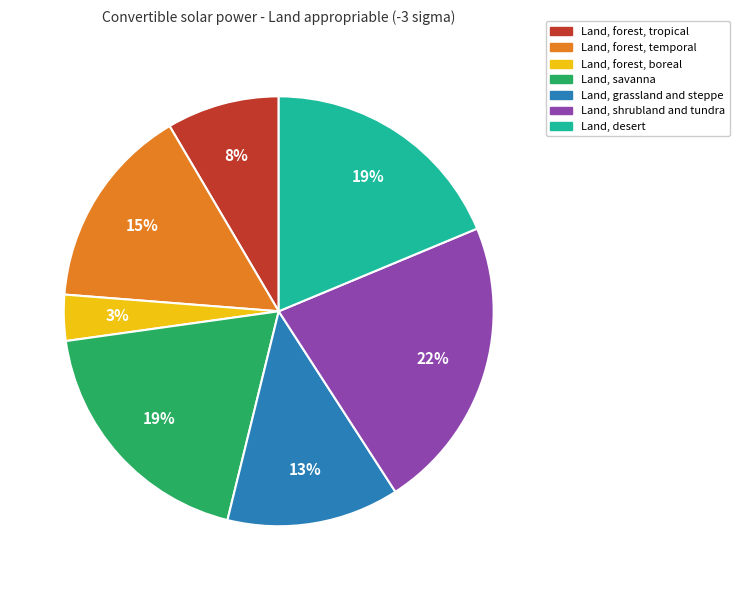

Which has a higher value, Land, forest, boreal or Land, desert?

Land, desert